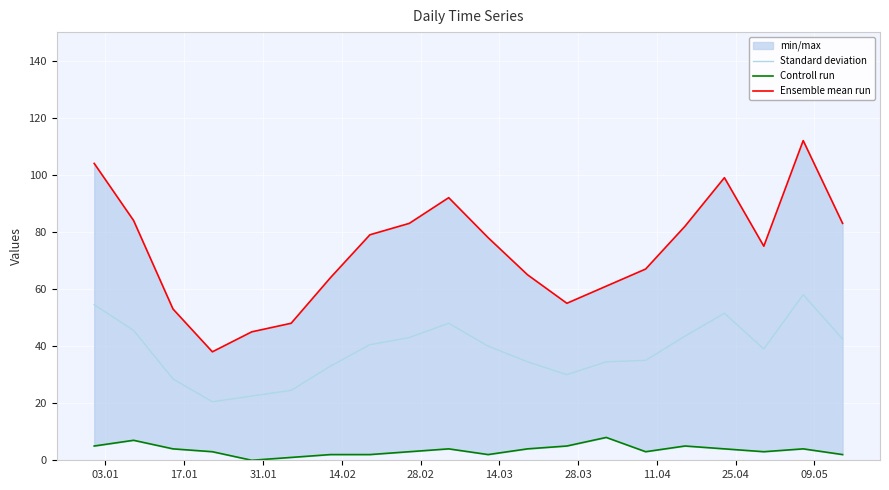

Which series has the largest total across all categories?

Ensemble mean run